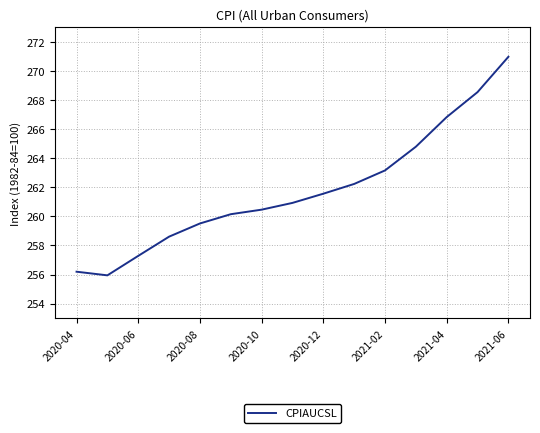

What is the difference between the maximum and minimum values?

15.0